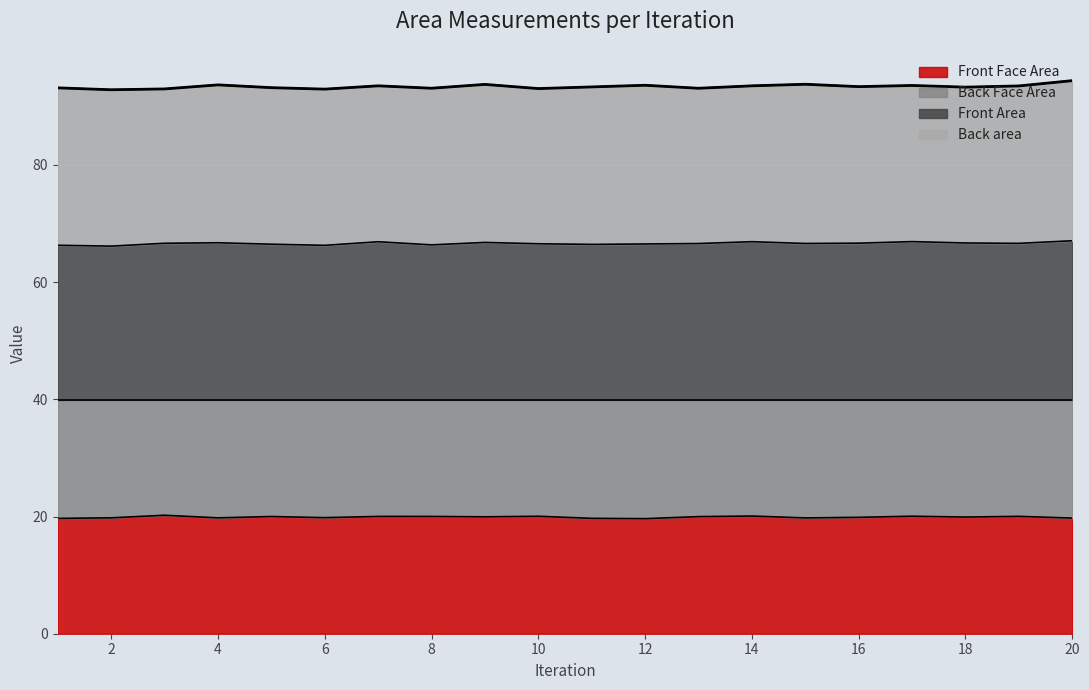

True or false: Front Face Area and Front Area intersect in this chart.

False